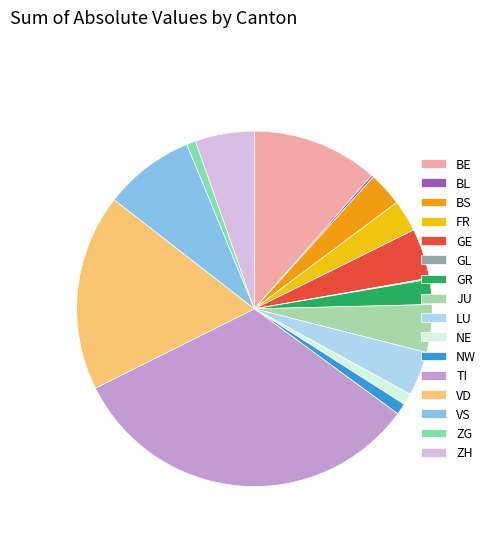

Which slice is the largest?

TI